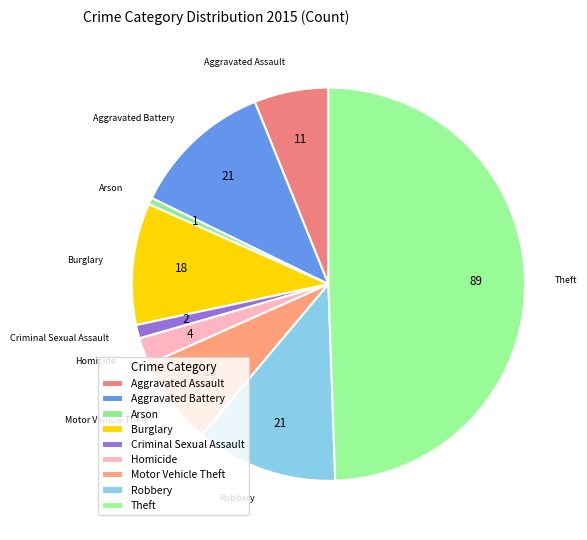

What percentage is the Criminal Sexual Assault slice, to the nearest percent?

1%